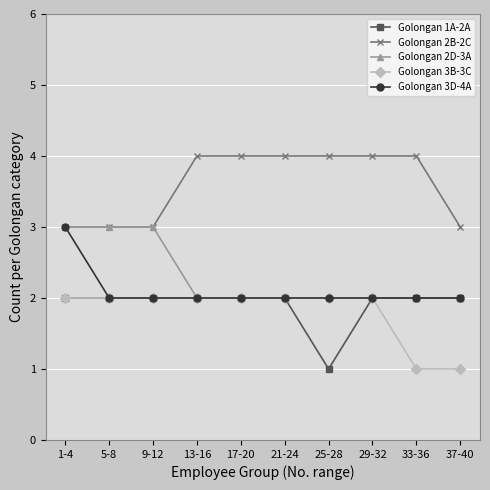

Is it true that Golongan 3D-4A equals 3 at 17-20?

False